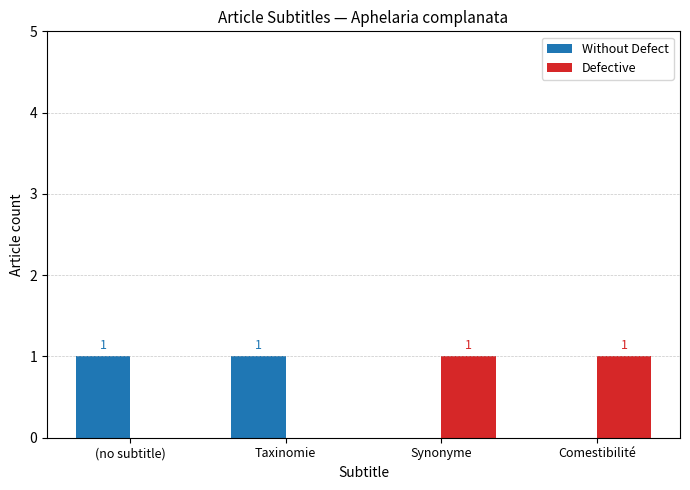

What is the approximate value of Defective at Synonyme?

1